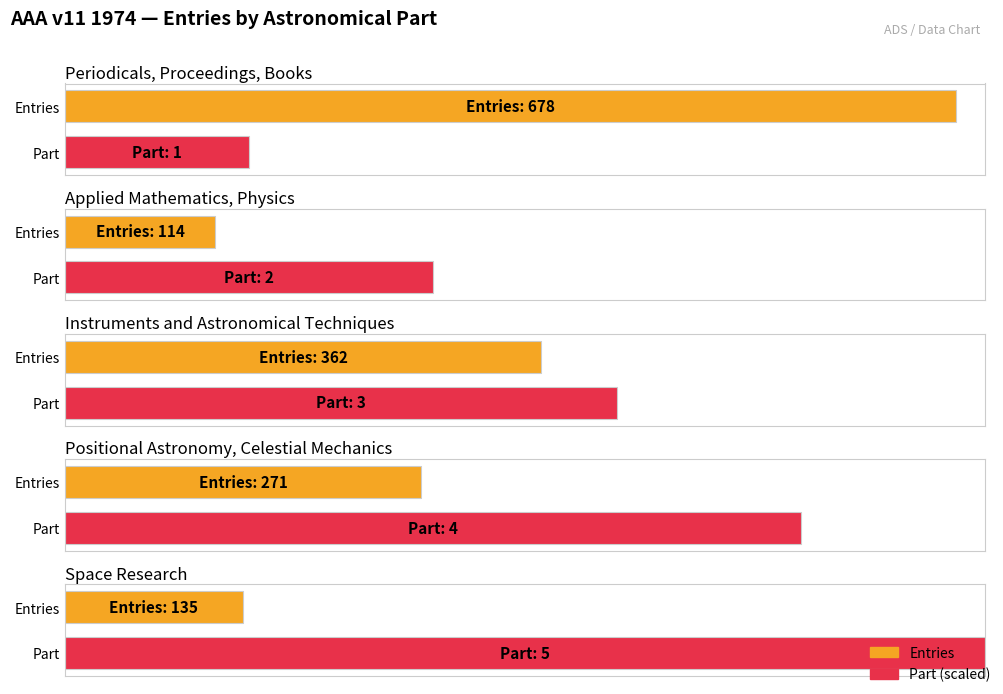

What is the minimum value for Entries?

114